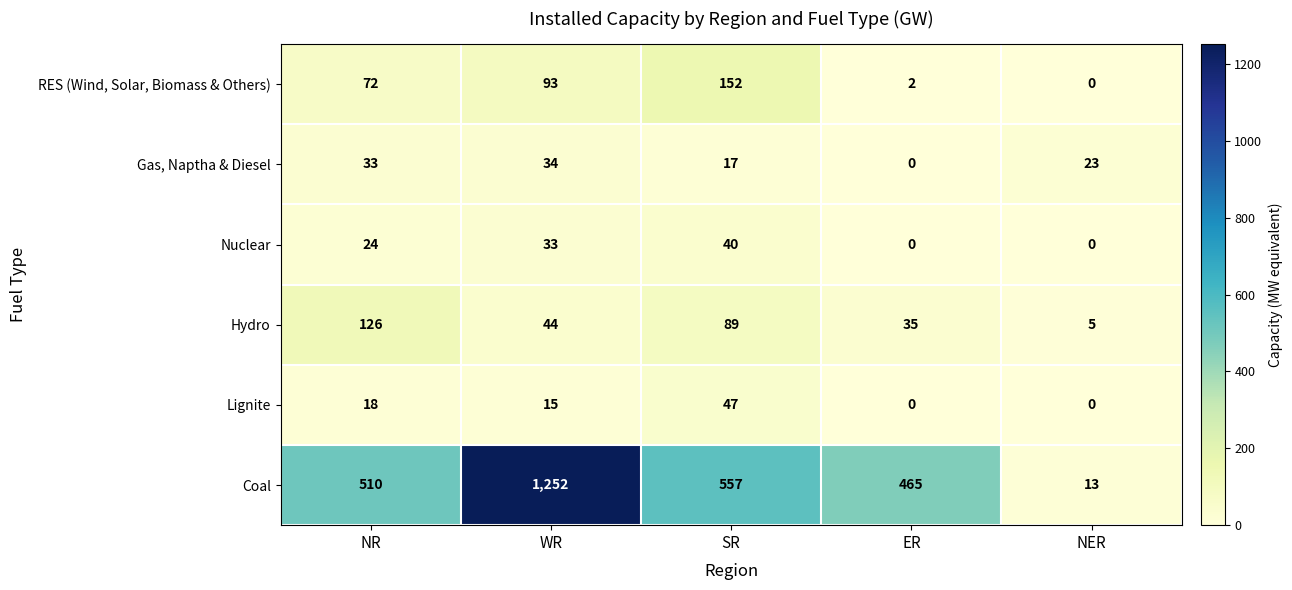

What is the spread (max minus min) of values at ER?

465